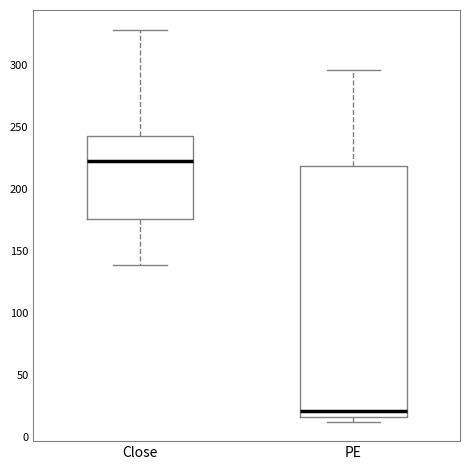

Where does the median line of the box for PE sit on the y-axis? The values are not printed on the chart, so give them approximately, as read against the axis.

20